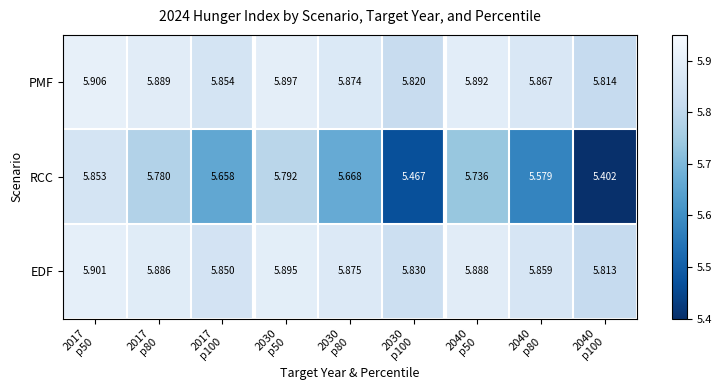

Which series has the widest spread of values?

RCC